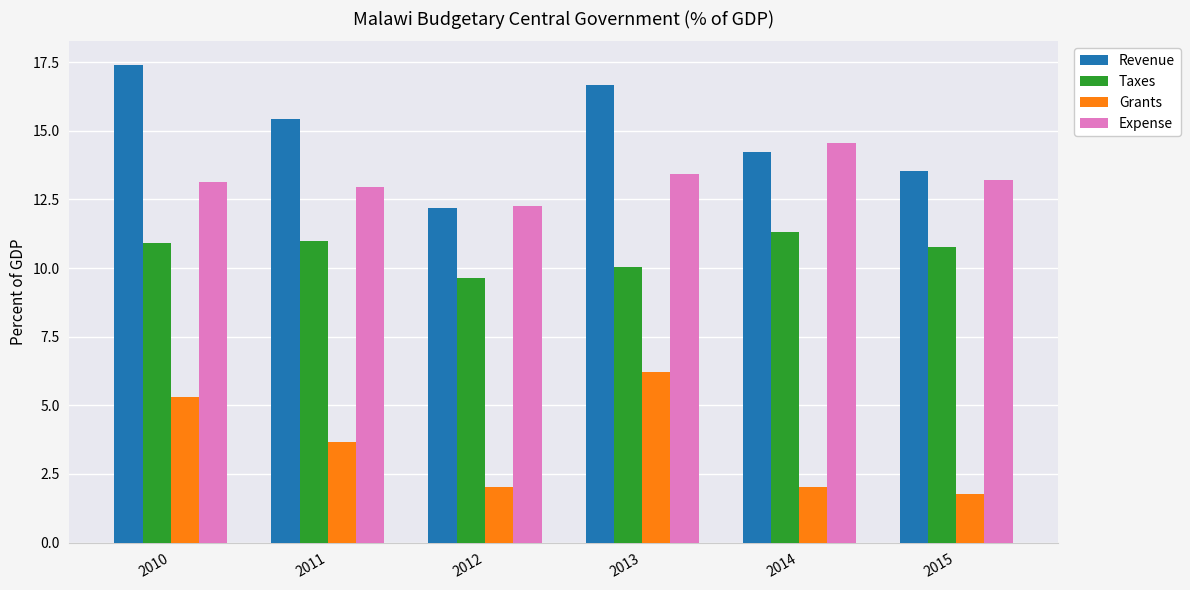

At which label is Revenue closest to 14?

2014